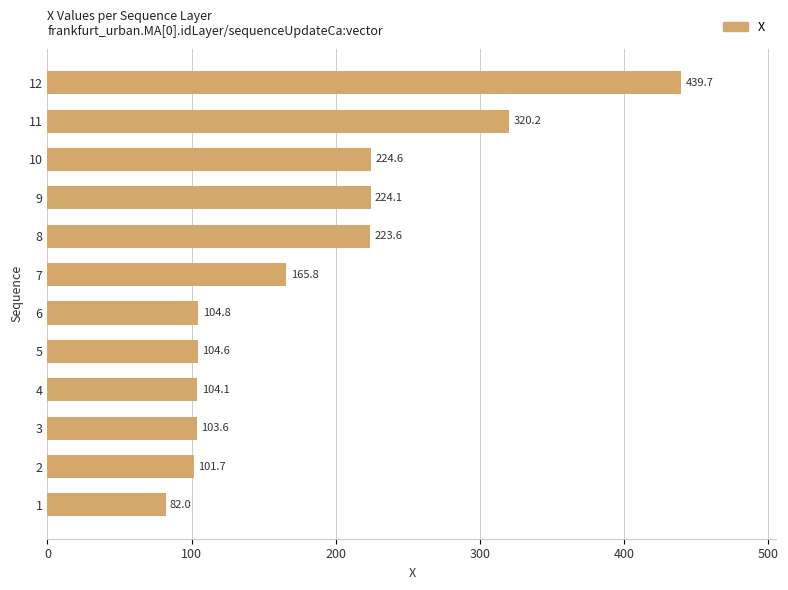

Rank the categories by value from lowest to highest.

1, 2, 3, 4, 5, 6, 7, 8, 9, 10, 11, 12